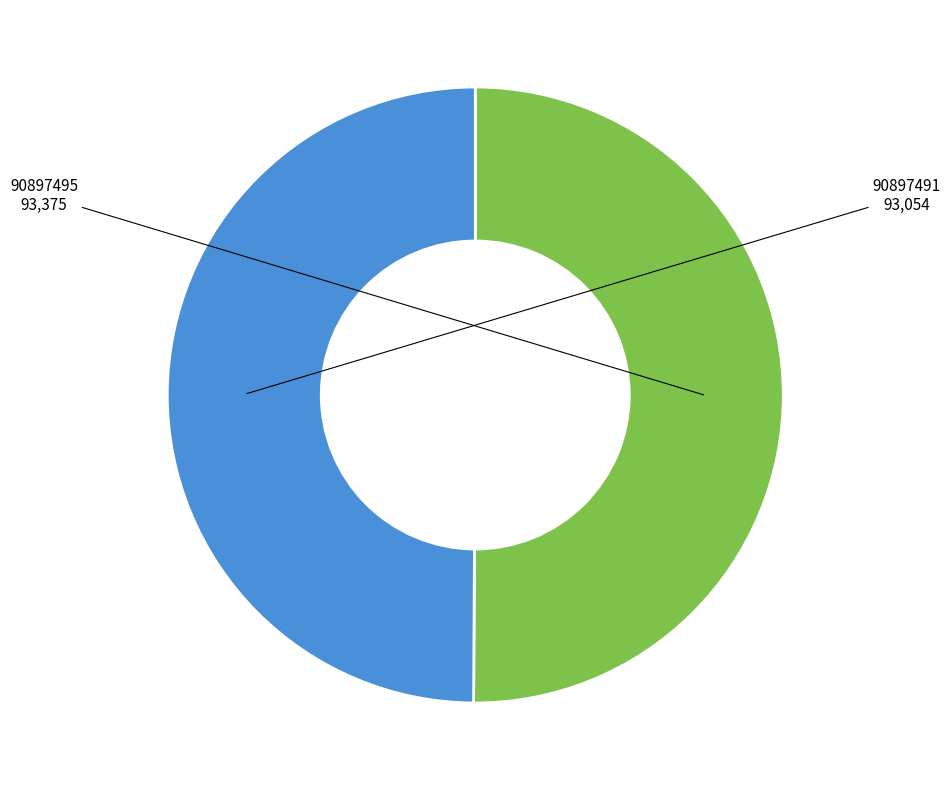

What is the change in value from 90897495 to 90897491?

-321